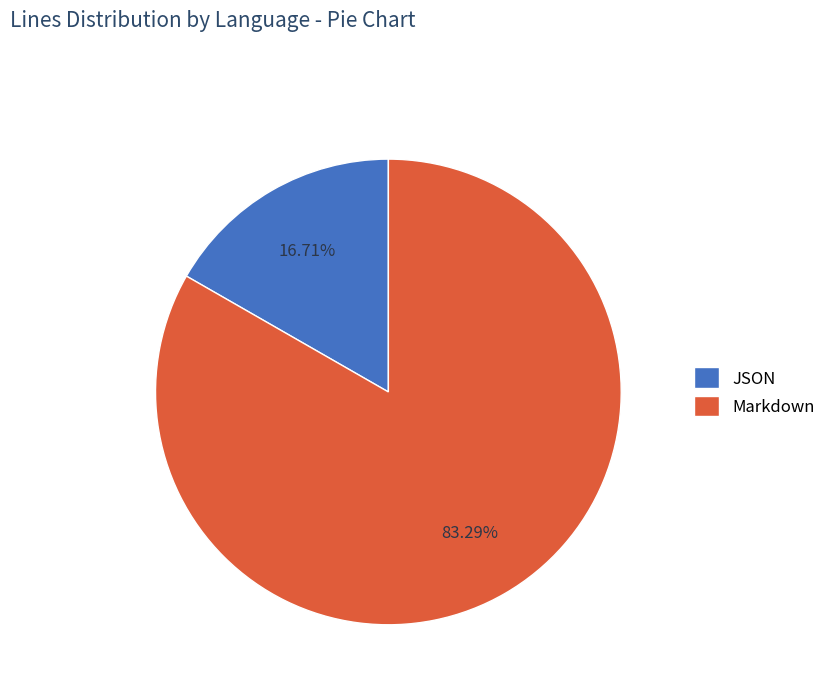

What percentage is the JSON slice, to the nearest percent?

17%